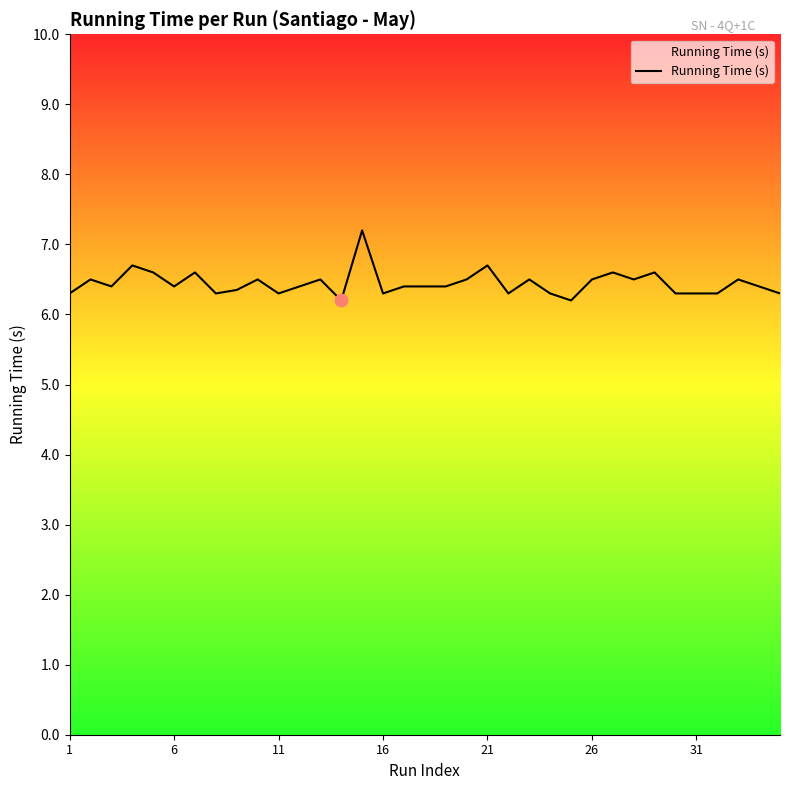

What is the minimum value shown in the chart?

6.2